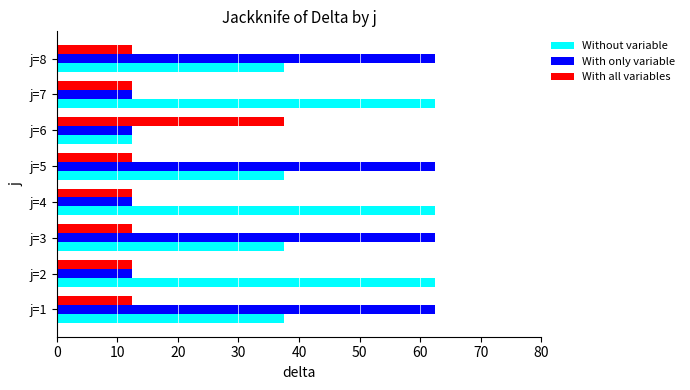

Rank the series at j=8 from highest to lowest value.

With only variable, Without variable, With all variables